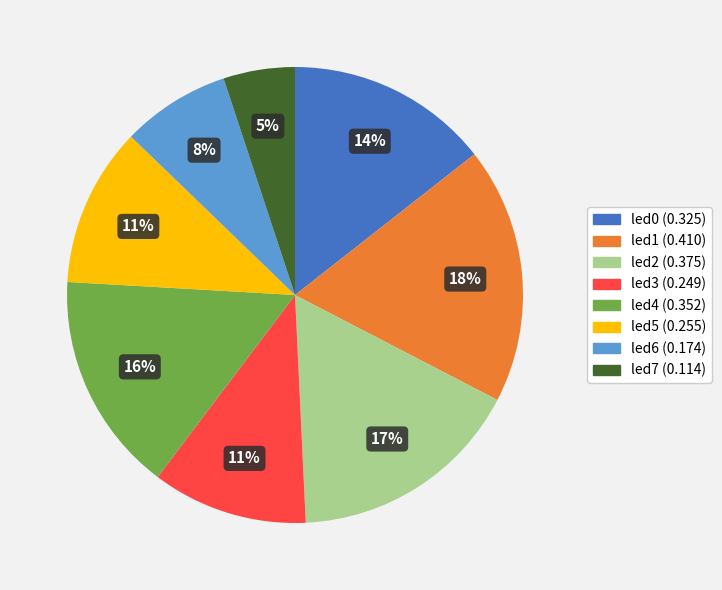

Is the sum of led4 and led0 greater than half?

No